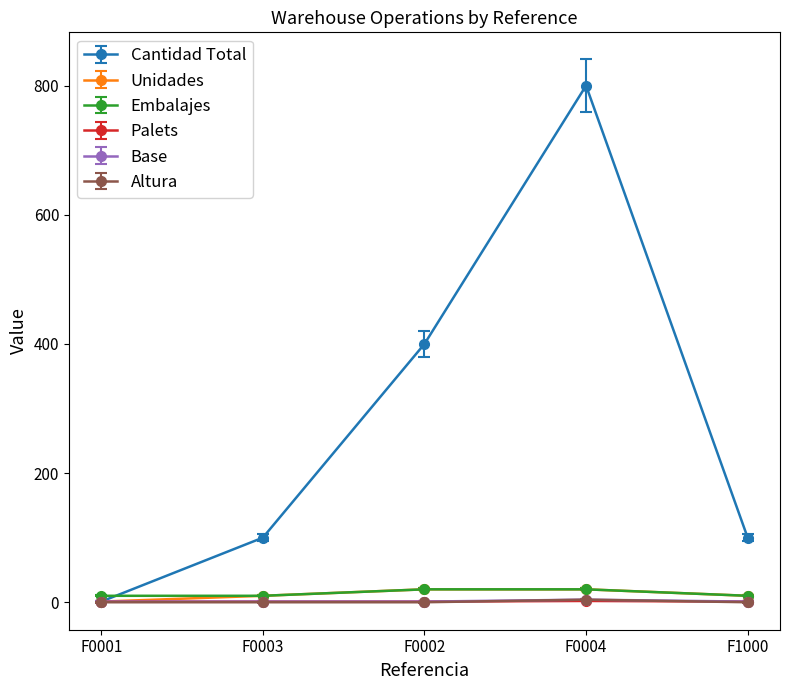

At which category does the chart reach its peak across all series?

F0004